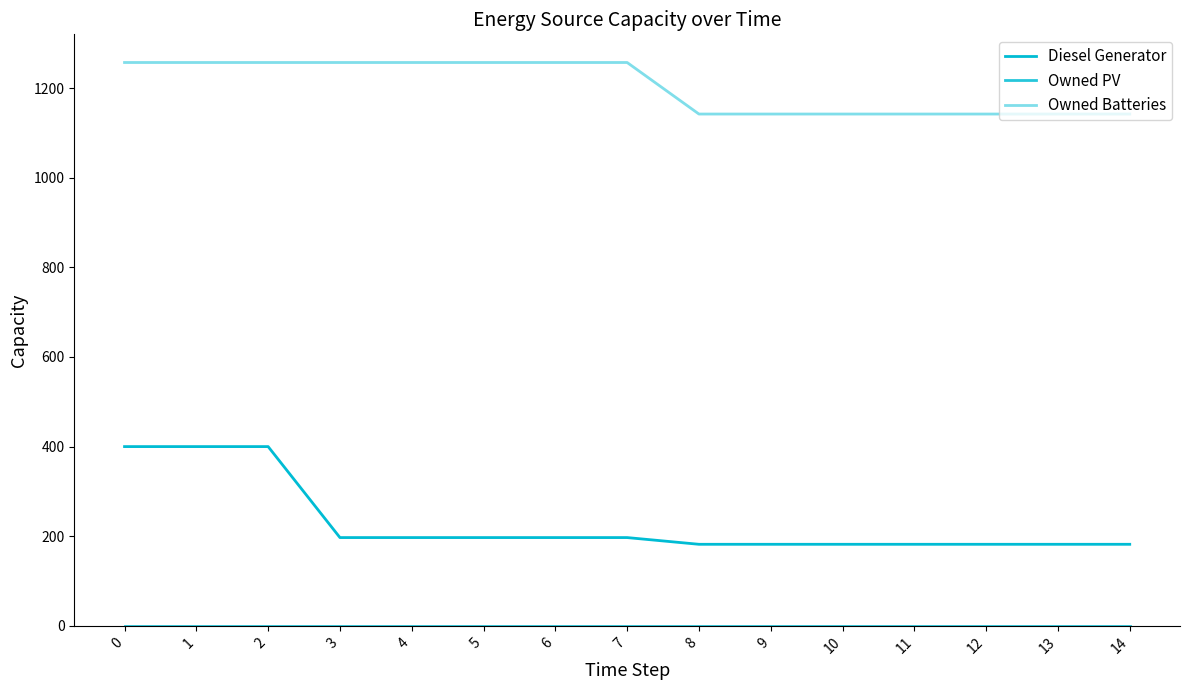

What is the total value across all series at 1?

1657